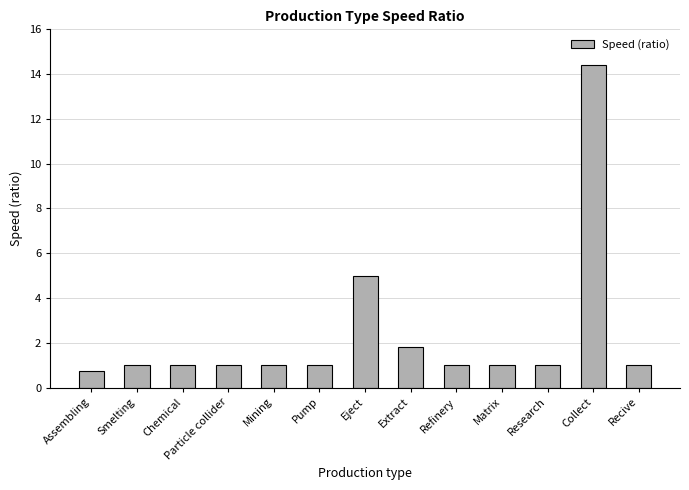

What is the label of the 13th bar from the left?

Recive